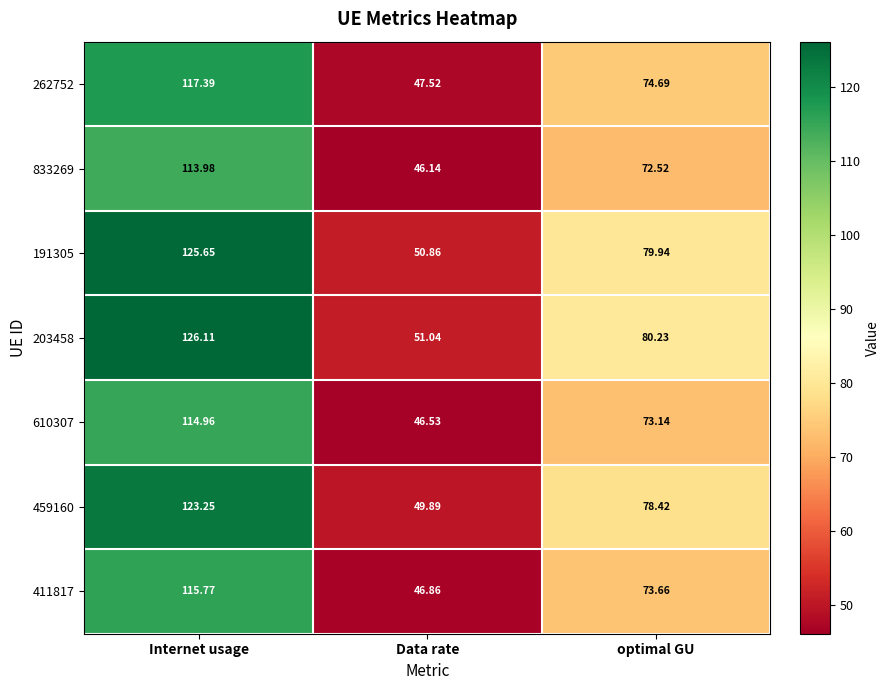

At how many categories does at least one series exceed 120?

1